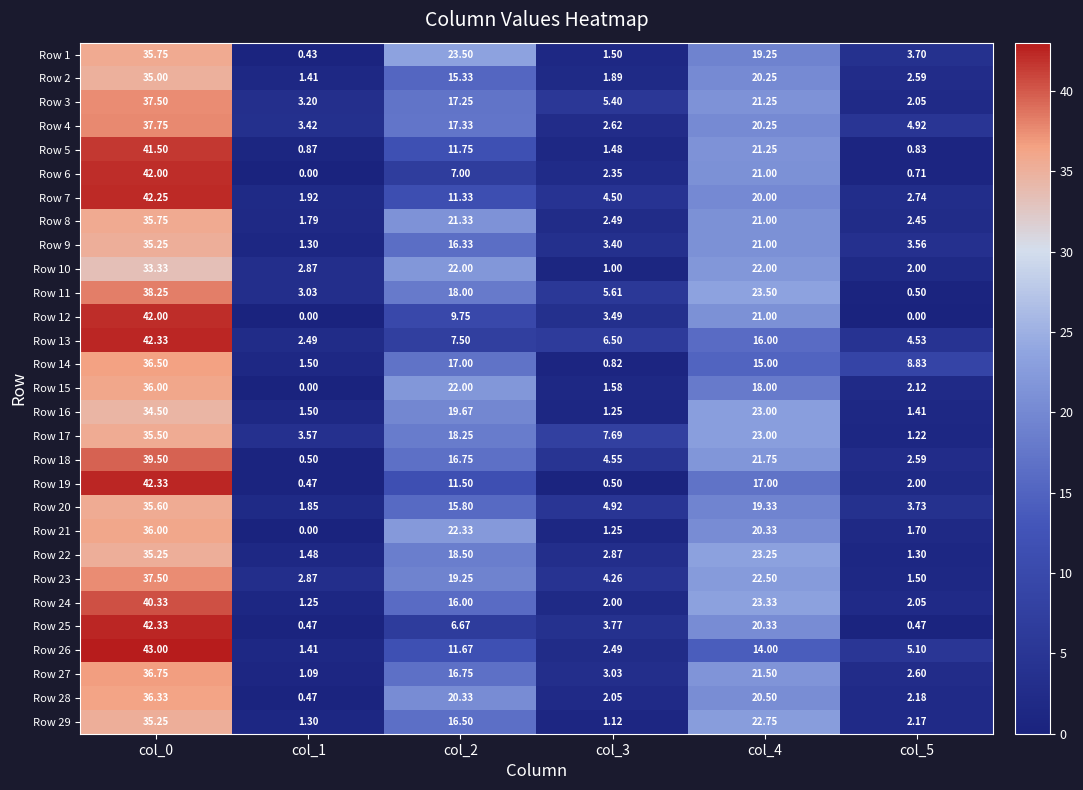

Reading left to right, transcribe all the data shown in this chart.

Row 1: col_0=35.8	col_1=0.4	col_2=23.5	col_3=1.5	col_4=19.2	col_5=3.7
Row 2: col_0=35.0	col_1=1.4	col_2=15.3	col_3=1.9	col_4=20.2	col_5=2.6
Row 3: col_0=37.5	col_1=3.2	col_2=17.2	col_3=5.4	col_4=21.2	col_5=2.0
Row 4: col_0=37.8	col_1=3.4	col_2=17.3	col_3=2.6	col_4=20.2	col_5=4.9
Row 5: col_0=41.5	col_1=0.9	col_2=11.8	col_3=1.5	col_4=21.2	col_5=0.8
Row 6: col_0=42.0	col_1=0.0	col_2=7.0	col_3=2.4	col_4=21.0	col_5=0.7
Row 7: col_0=42.2	col_1=1.9	col_2=11.3	col_3=4.5	col_4=20.0	col_5=2.7
Row 8: col_0=35.8	col_1=1.8	col_2=21.3	col_3=2.5	col_4=21.0	col_5=2.5
Row 9: col_0=35.2	col_1=1.3	col_2=16.3	col_3=3.4	col_4=21.0	col_5=3.6
Row 10: col_0=33.3	col_1=2.9	col_2=22.0	col_3=1.0	col_4=22.0	col_5=2.0
Row 11: col_0=38.2	col_1=3.0	col_2=18.0	col_3=5.6	col_4=23.5	col_5=0.5
Row 12: col_0=42.0	col_1=0.0	col_2=9.8	col_3=3.5	col_4=21.0	col_5=0.0
Row 13: col_0=42.3	col_1=2.5	col_2=7.5	col_3=6.5	col_4=16.0	col_5=4.5
Row 14: col_0=36.5	col_1=1.5	col_2=17.0	col_3=0.8	col_4=15.0	col_5=8.8
Row 15: col_0=36.0	col_1=0.0	col_2=22.0	col_3=1.6	col_4=18.0	col_5=2.1
Row 16: col_0=34.5	col_1=1.5	col_2=19.7	col_3=1.2	col_4=23.0	col_5=1.4
Row 17: col_0=35.5	col_1=3.6	col_2=18.2	col_3=7.7	col_4=23.0	col_5=1.2
Row 18: col_0=39.5	col_1=0.5	col_2=16.8	col_3=4.5	col_4=21.8	col_5=2.6
Row 19: col_0=42.3	col_1=0.5	col_2=11.5	col_3=0.5	col_4=17.0	col_5=2.0
Row 20: col_0=35.6	col_1=1.9	col_2=15.8	col_3=4.9	col_4=19.3	col_5=3.7
Row 21: col_0=36.0	col_1=0.0	col_2=22.3	col_3=1.2	col_4=20.3	col_5=1.7
Row 22: col_0=35.2	col_1=1.5	col_2=18.5	col_3=2.9	col_4=23.2	col_5=1.3
Row 23: col_0=37.5	col_1=2.9	col_2=19.2	col_3=4.3	col_4=22.5	col_5=1.5
Row 24: col_0=40.3	col_1=1.2	col_2=16.0	col_3=2.0	col_4=23.3	col_5=2.0
Row 25: col_0=42.3	col_1=0.5	col_2=6.7	col_3=3.8	col_4=20.3	col_5=0.5
Row 26: col_0=43.0	col_1=1.4	col_2=11.7	col_3=2.5	col_4=14.0	col_5=5.1
Row 27: col_0=36.8	col_1=1.1	col_2=16.8	col_3=3.0	col_4=21.5	col_5=2.6
Row 28: col_0=36.3	col_1=0.5	col_2=20.3	col_3=2.0	col_4=20.5	col_5=2.2
Row 29: col_0=35.2	col_1=1.3	col_2=16.5	col_3=1.1	col_4=22.8	col_5=2.2